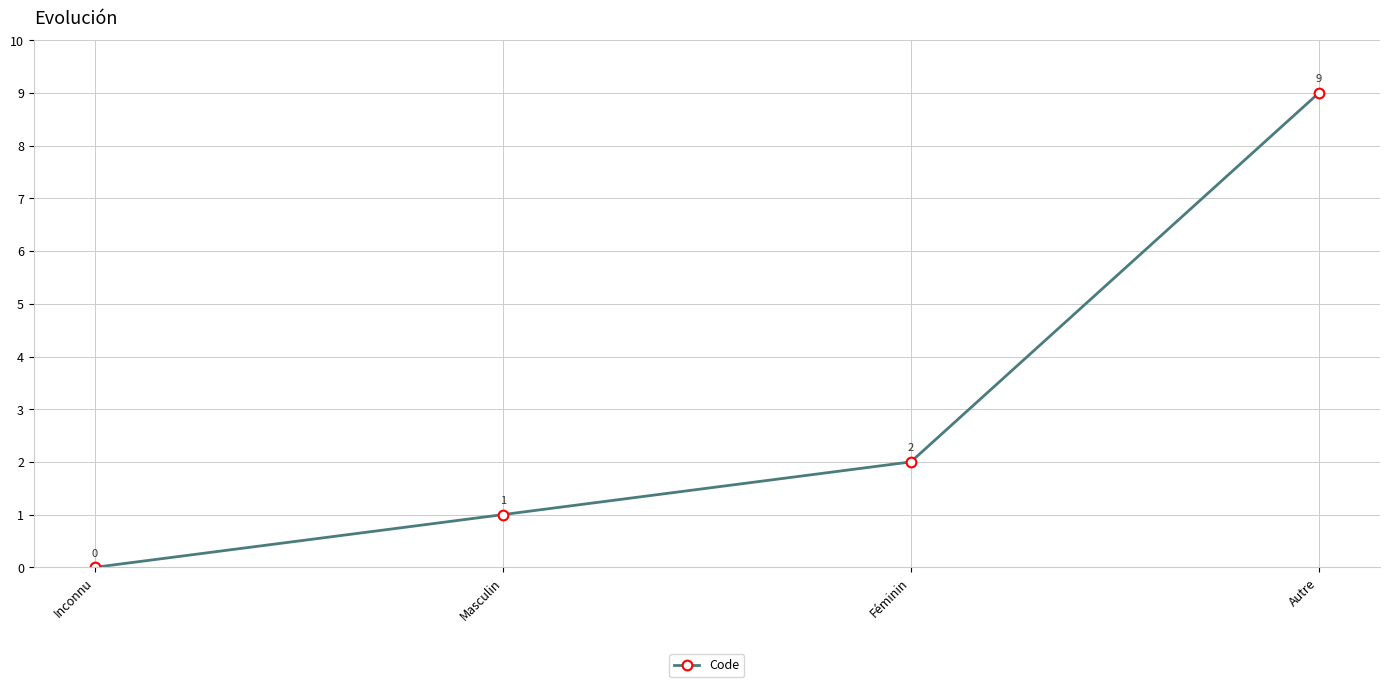

What is the difference between the maximum and second lowest values?

8